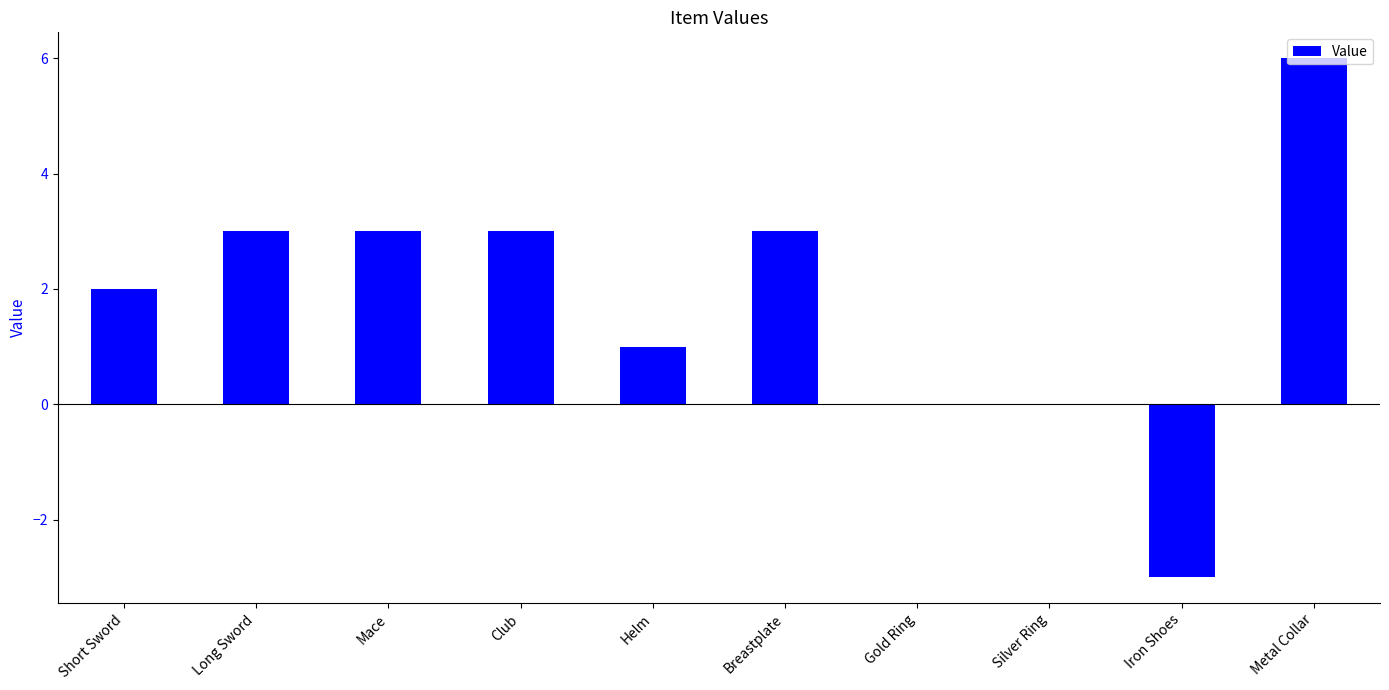

Which has a higher value, Gold Ring or Short Sword?

Short Sword